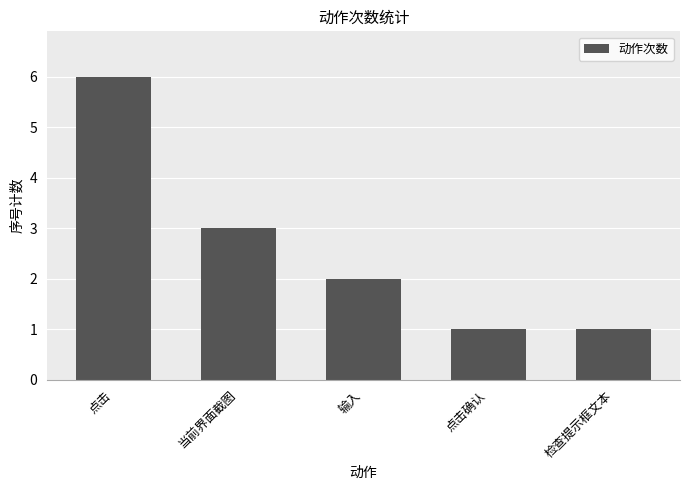

What is the change in value from 输入 to 点击确认?

-1